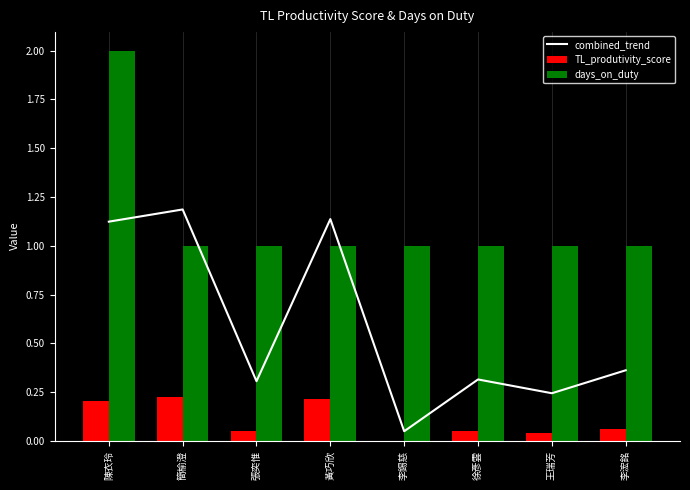

Reading left to right, what are all the values shown in this chart?

combined_trend: 1.1	1.2	0.3	1.1	0.1	0.3	0.2	0.4
TL_produtivity_score: 0.2	0.2	0.1	0.2	0.0	0.1	0.0	0.1
days_on_duty: 2.0	1.0	1.0	1.0	1.0	1.0	1.0	1.0